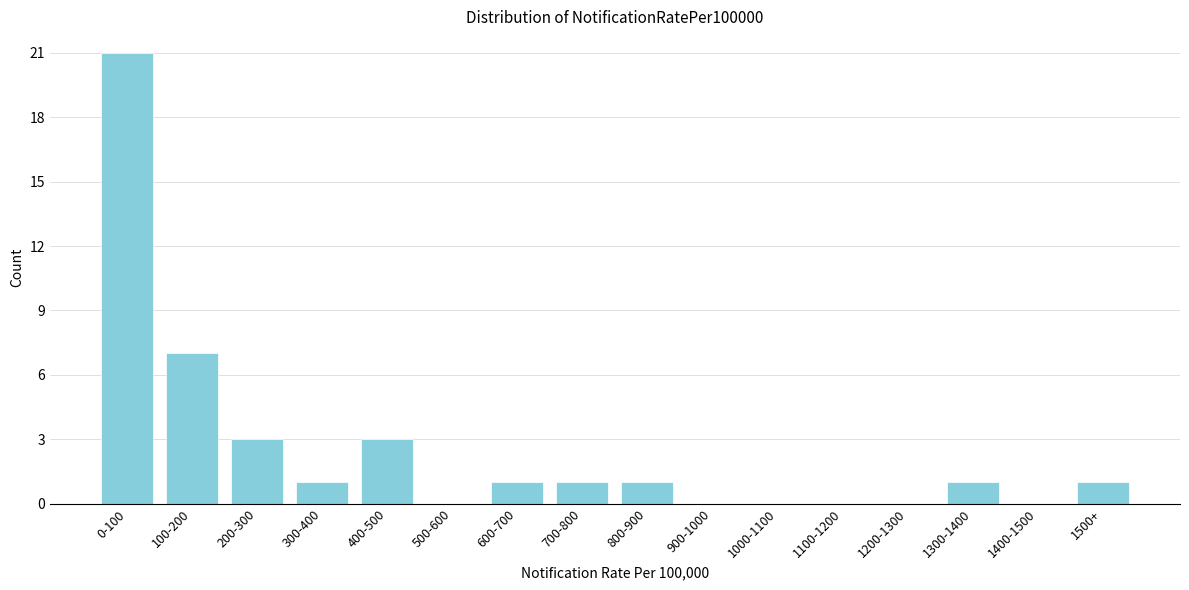

Reading right to left, what are all the values shown in this chart?

1500+=1	1400-1500=0	1300-1400=1	1200-1300=0	1100-1200=0	1000-1100=0	900-1000=0	800-900=1	700-800=1	600-700=1	500-600=0	400-500=3	300-400=1	200-300=3	100-200=7	0-100=21